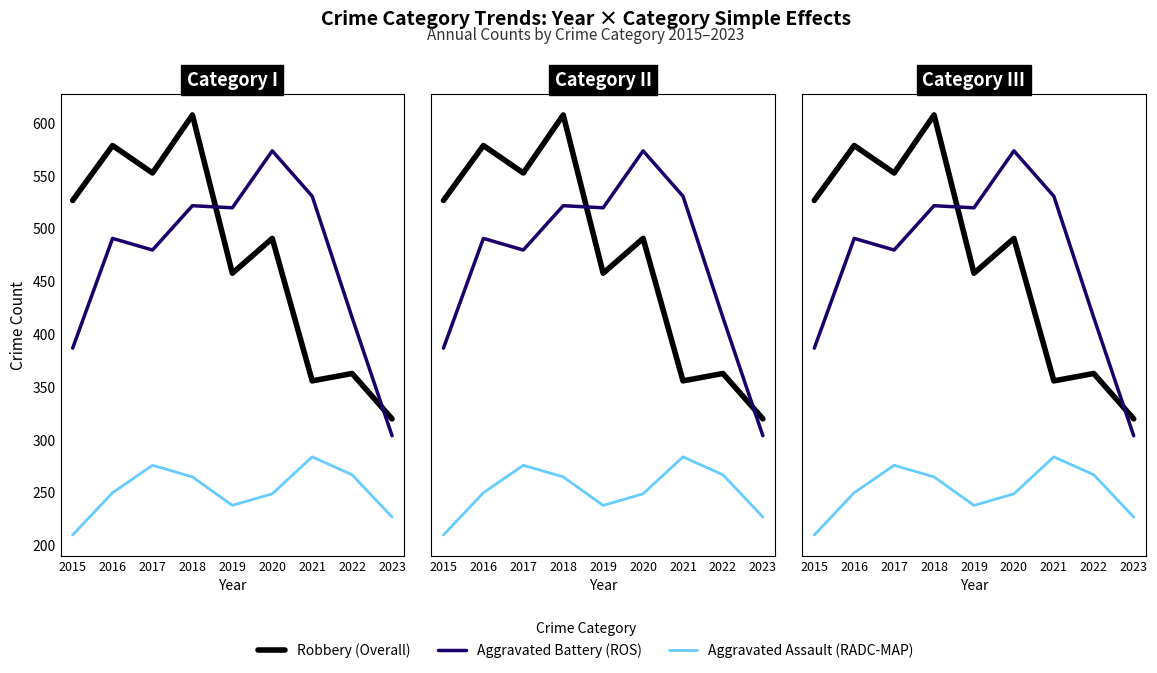

True or false: Robbery (Overall) has a value of 579 at 2016.

True